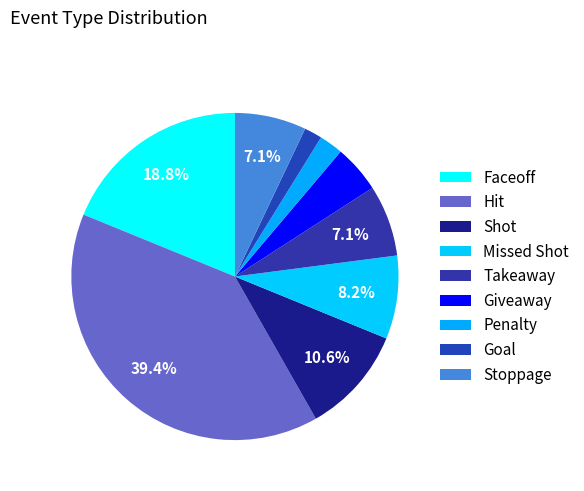

Rank the categories by value from lowest to highest.

Goal, Penalty, Giveaway, Takeaway, Stoppage, Missed Shot, Shot, Faceoff, Hit